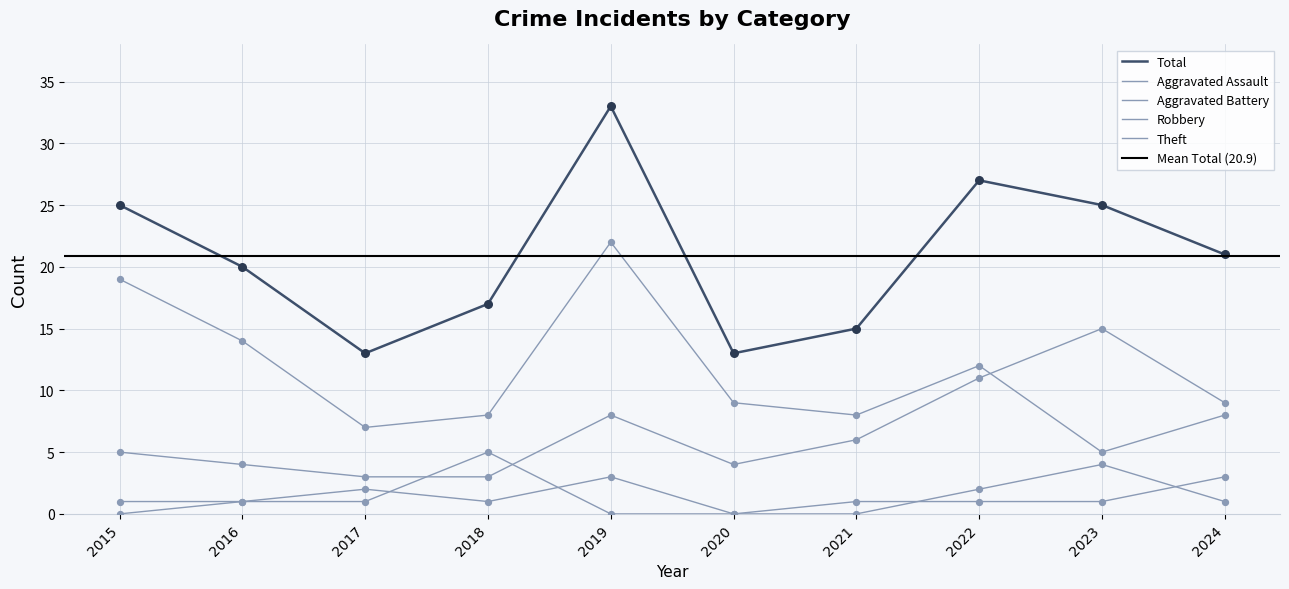

Which series has the widest spread of Y values?

Total